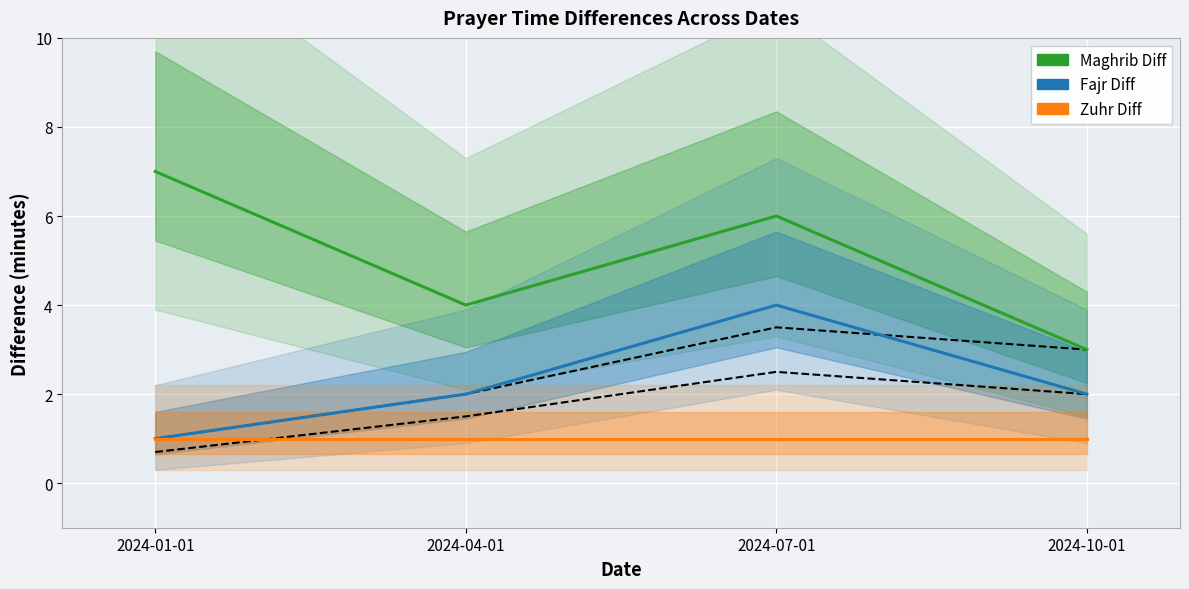

What is the minimum value shown in the chart?

1